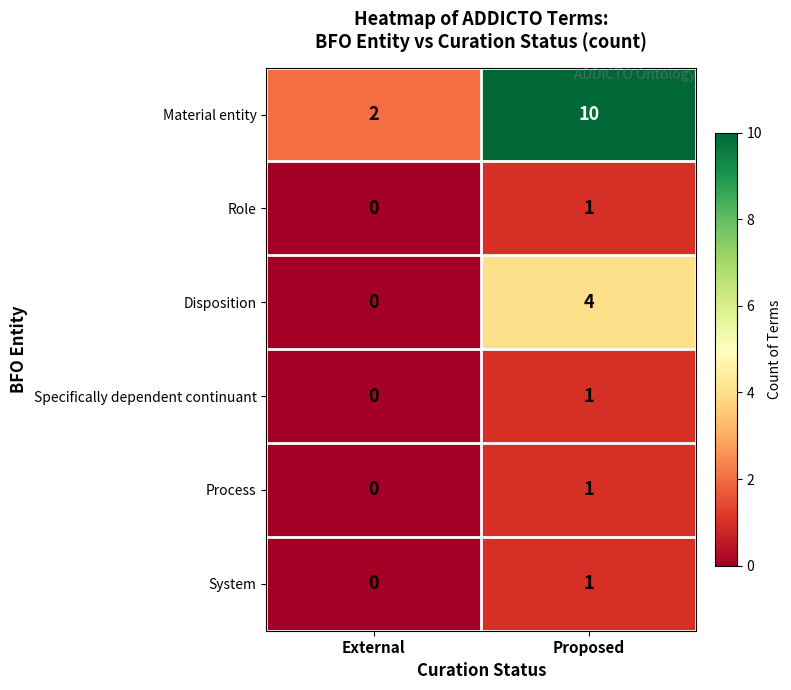

Reading right to left, transcribe all the data shown in this chart.

Material entity: 10	2
Role: 1	0
Disposition: 4	0
Specifically dependent continuant: 1	0
Process: 1	0
System: 1	0